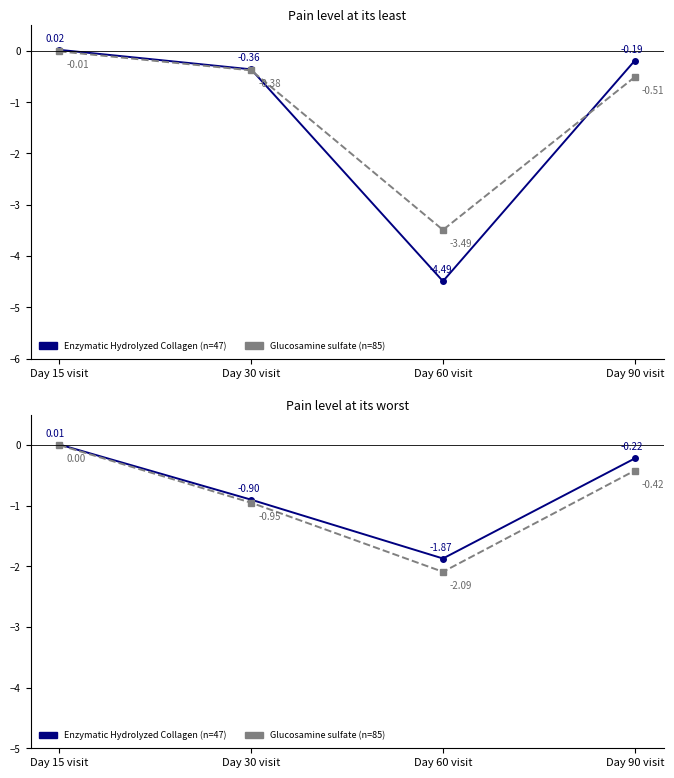

At which category is the sum across all series the highest?

Day 15 visit